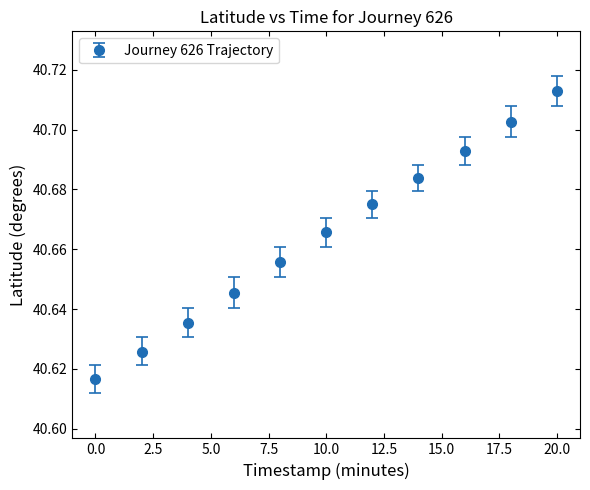

True or false: there are more than 0 points higher than both neighbors.

False